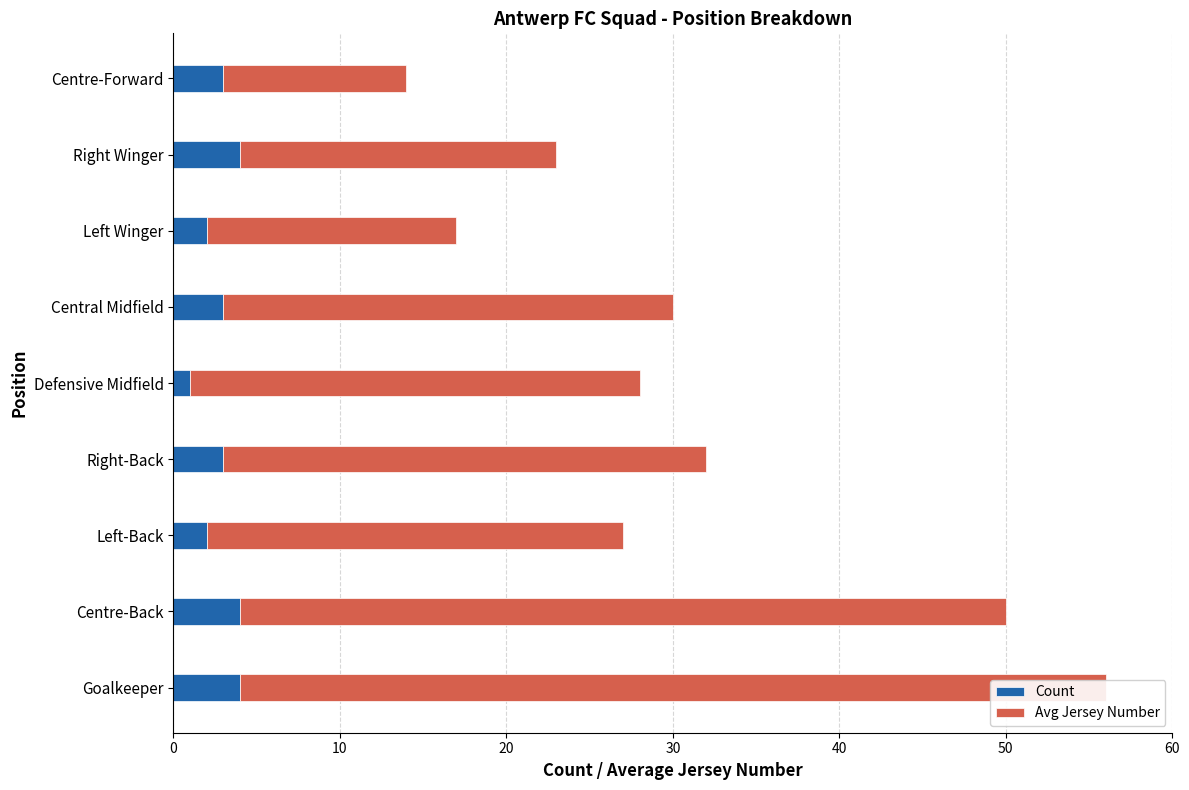

What is the value of the Avg Jersey Number bar at the 5th from the left?

27